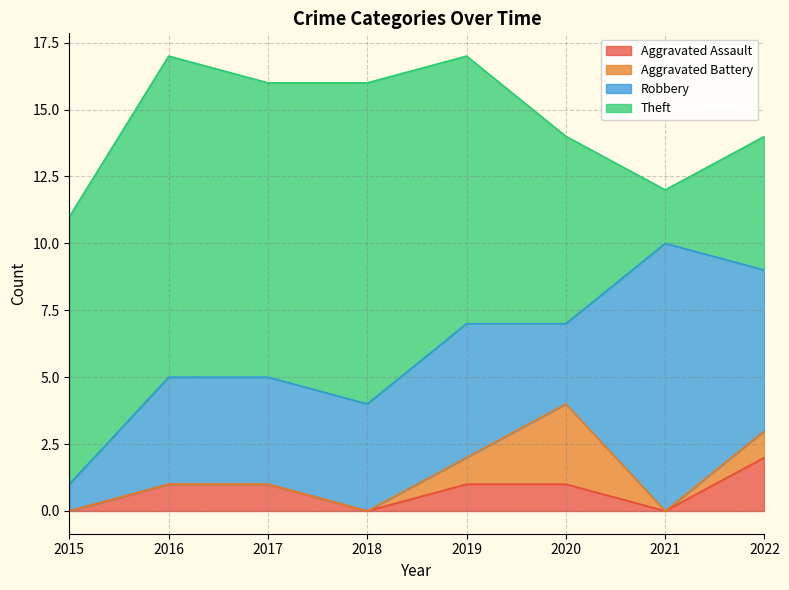

What is the maximum value for Theft?

12